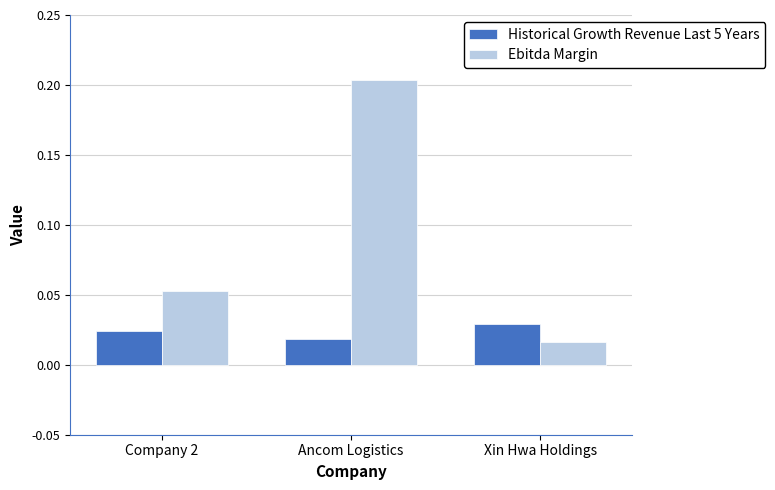

Which series has the largest range (max minus min)?

Ebitda Margin